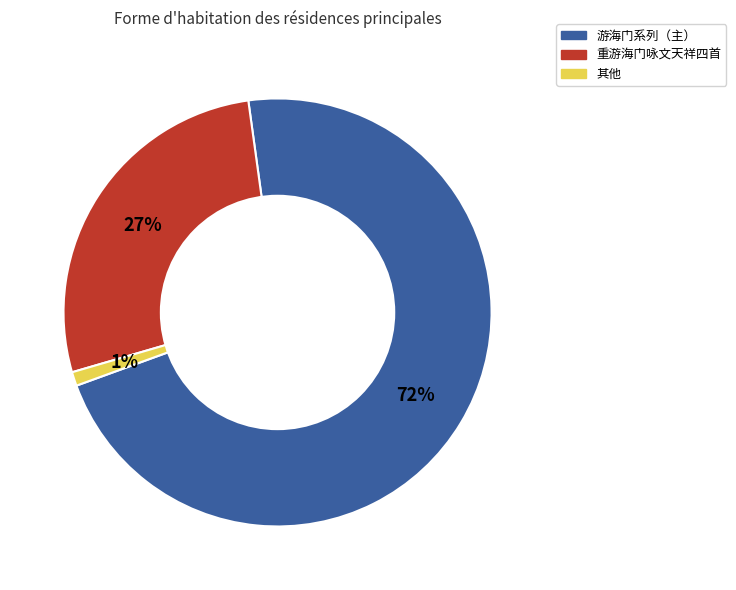

How many segments does this pie chart have?

3